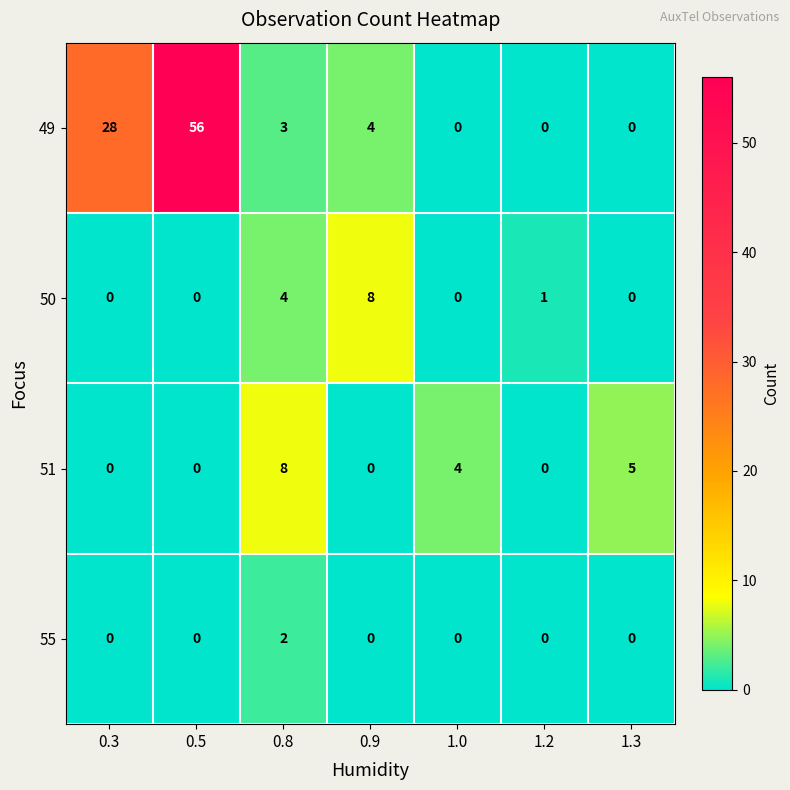

At which label does 49 first exceed 3?

0.3